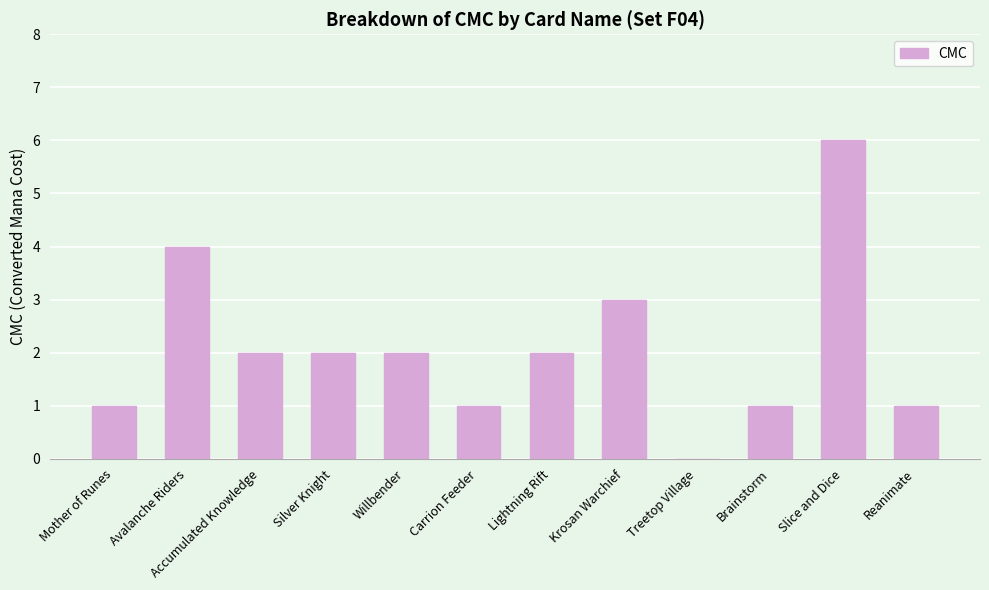

What is the change in value from Mother of Runes to Silver Knight?

+1